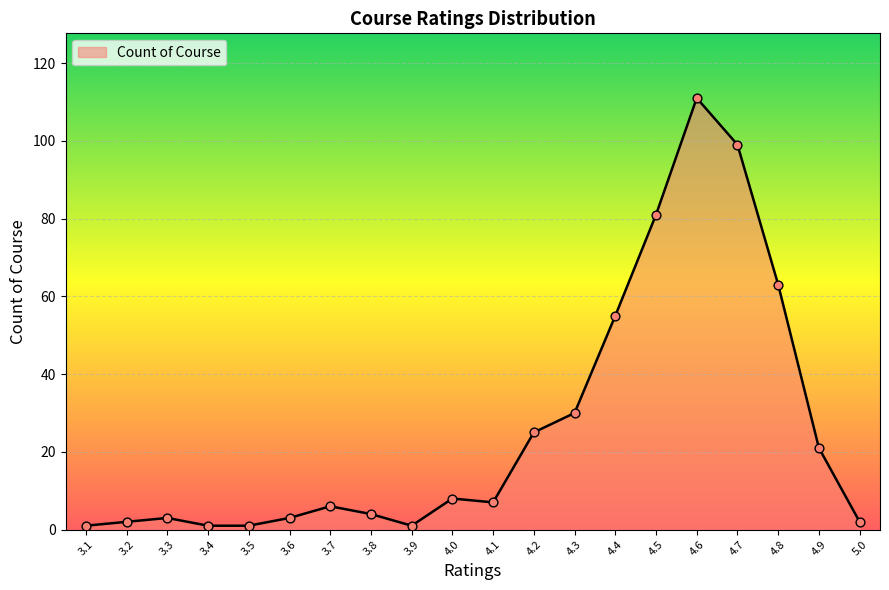

Between 3.3 and 4.6, which is larger?

4.6